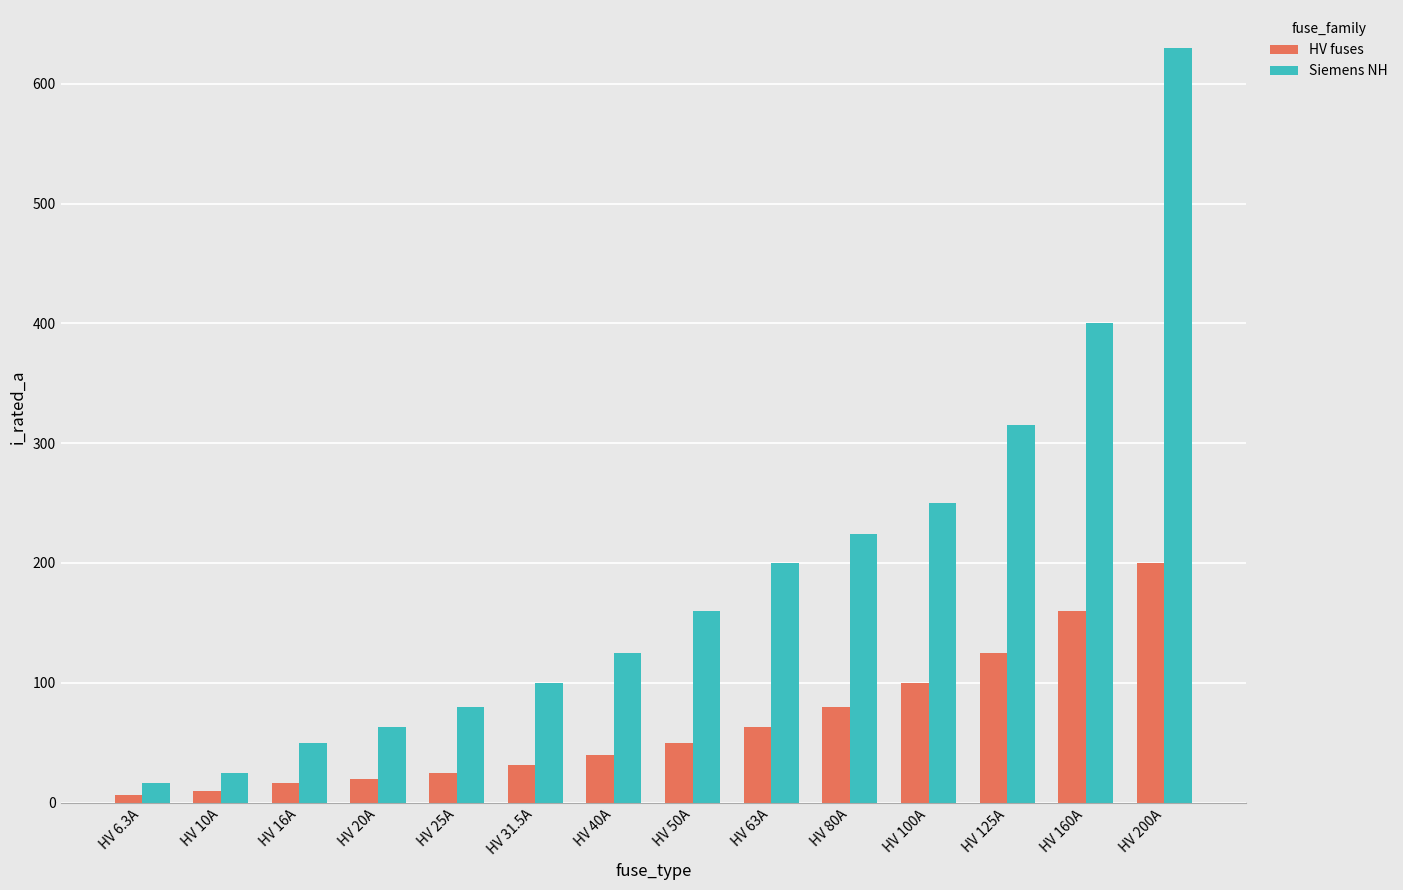

What is the spread (max minus min) of values at HV 63A?

137.0